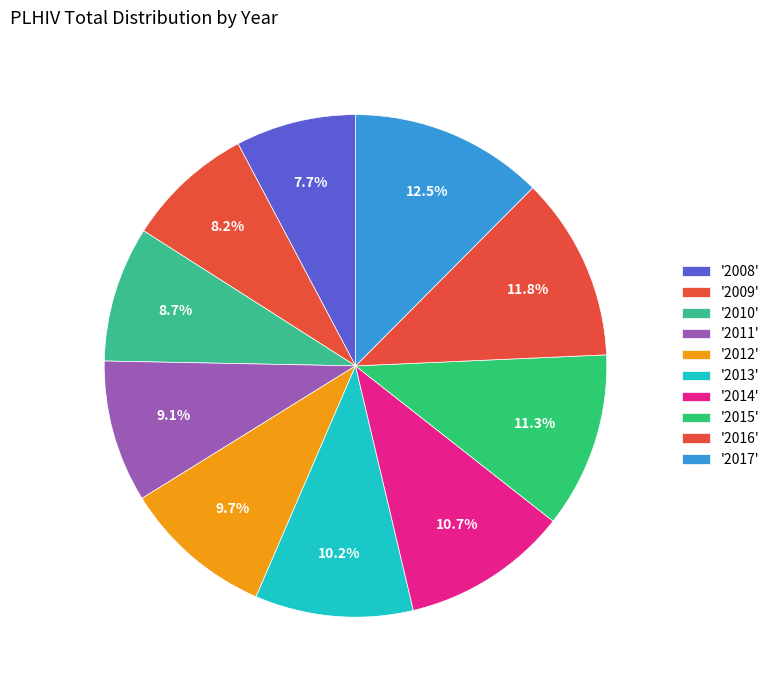

How many slices are in this pie chart?

10